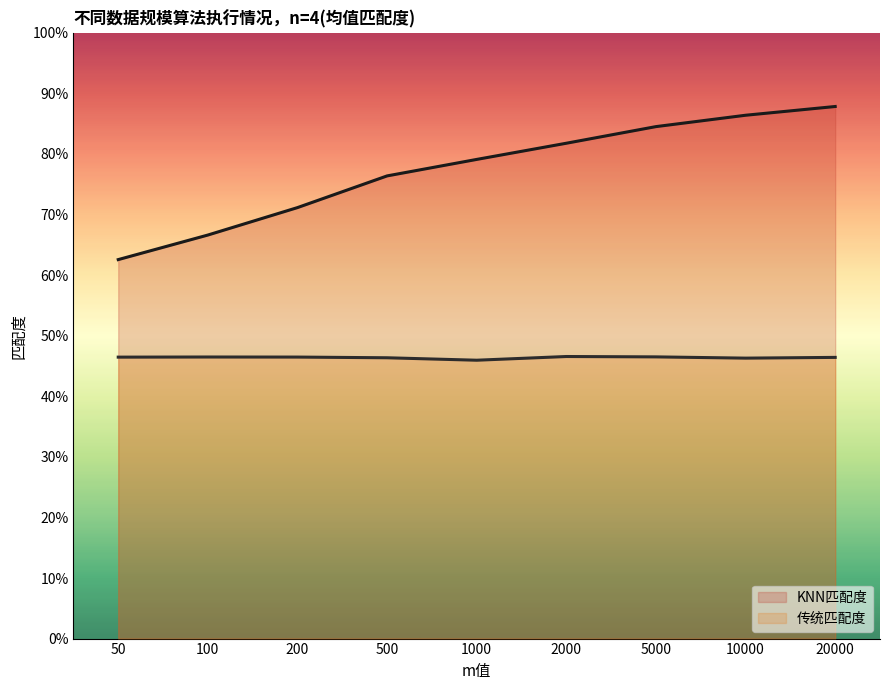

How many interior local peaks does the 传统匹配度 series have?

2